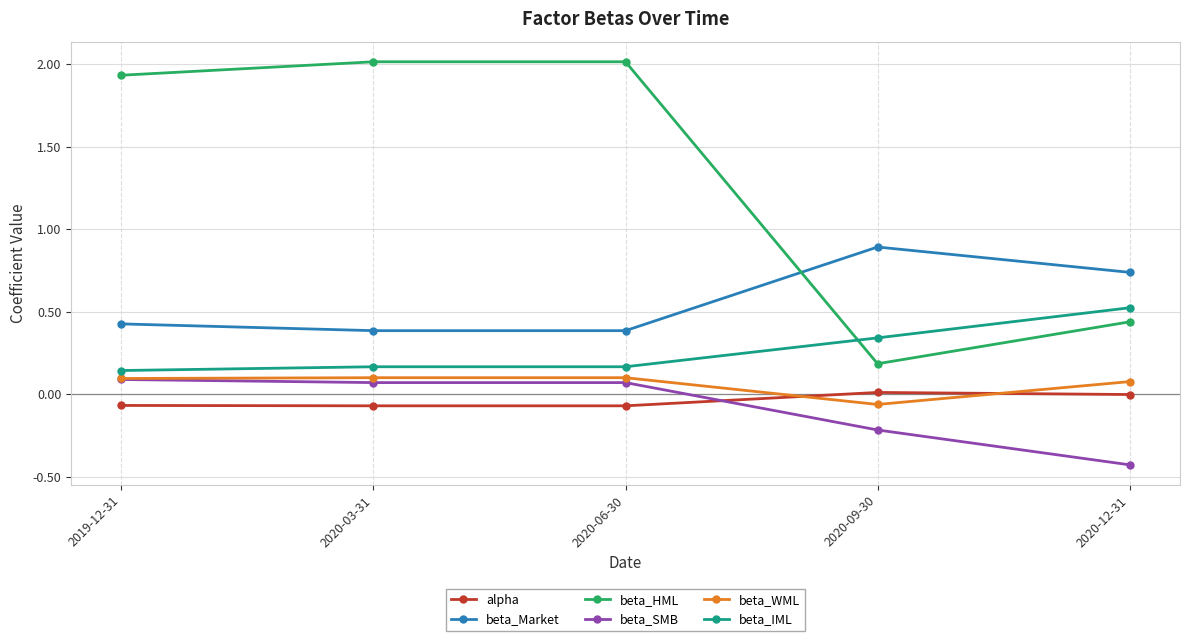

At how many categories does at least one series exceed 1?

3